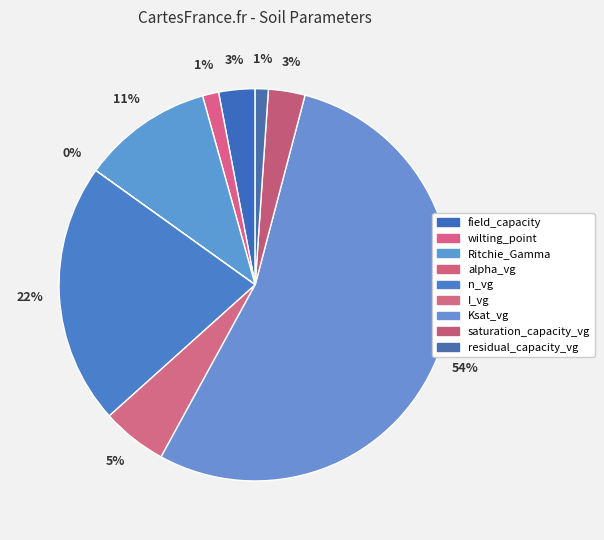

How many slices are in this pie chart?

9